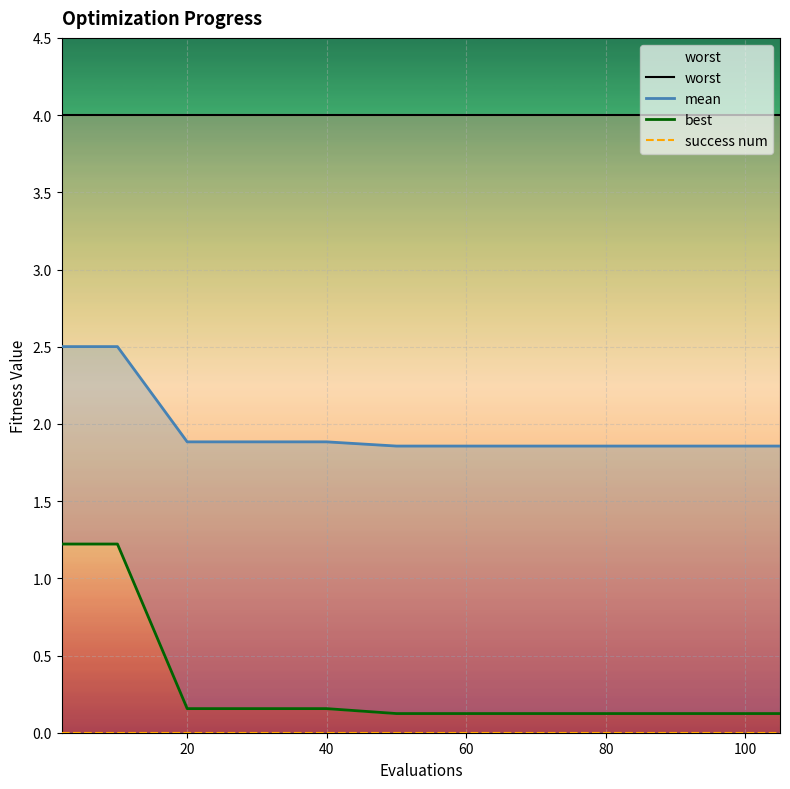

Is this an area chart (filled region under the line)?

No